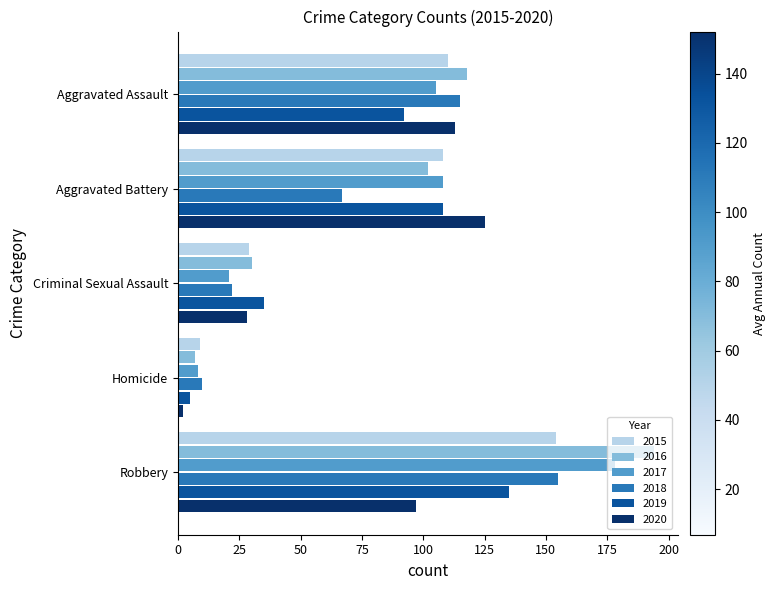

Rank the categories by 2016 value from highest to lowest.

Robbery, Aggravated Assault, Aggravated Battery, Criminal Sexual Assault, Homicide